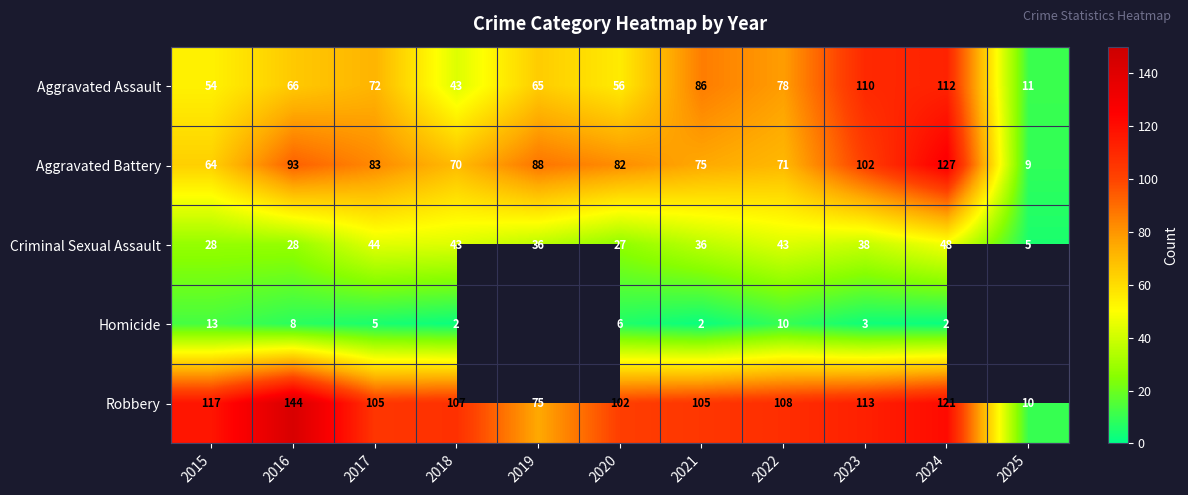

The Homicide series shows 10.5 at 2016. True or false?

False